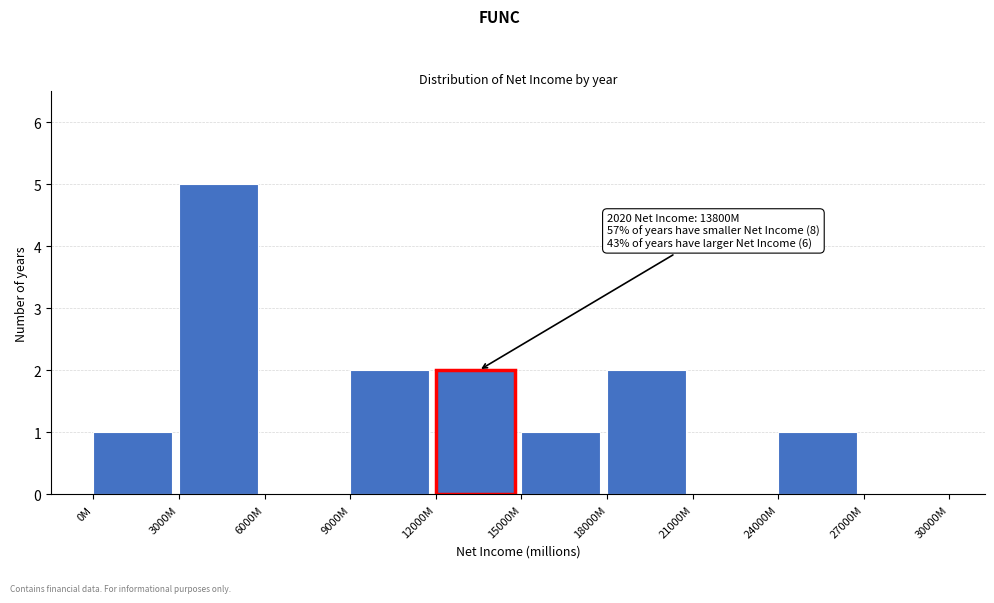

Reading left to right, what are all the values shown in this chart?

0M=1	3000M=5	6000M=0	9000M=2	12000M=2	15000M=1	18000M=2	21000M=0	24000M=1	27000M=0